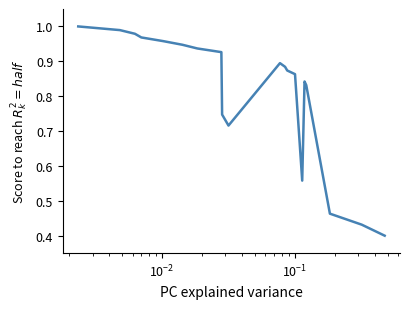

How many series are shown in this chart?

1